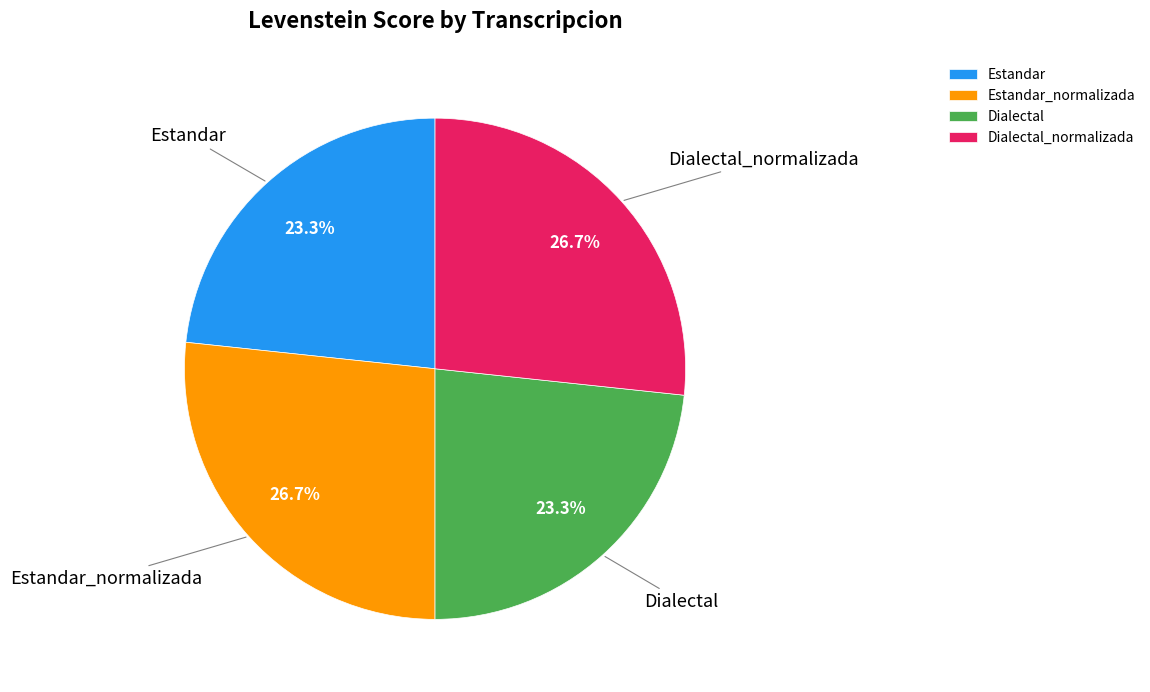

To the nearest percent, what portion does Dialectal represent?

23%